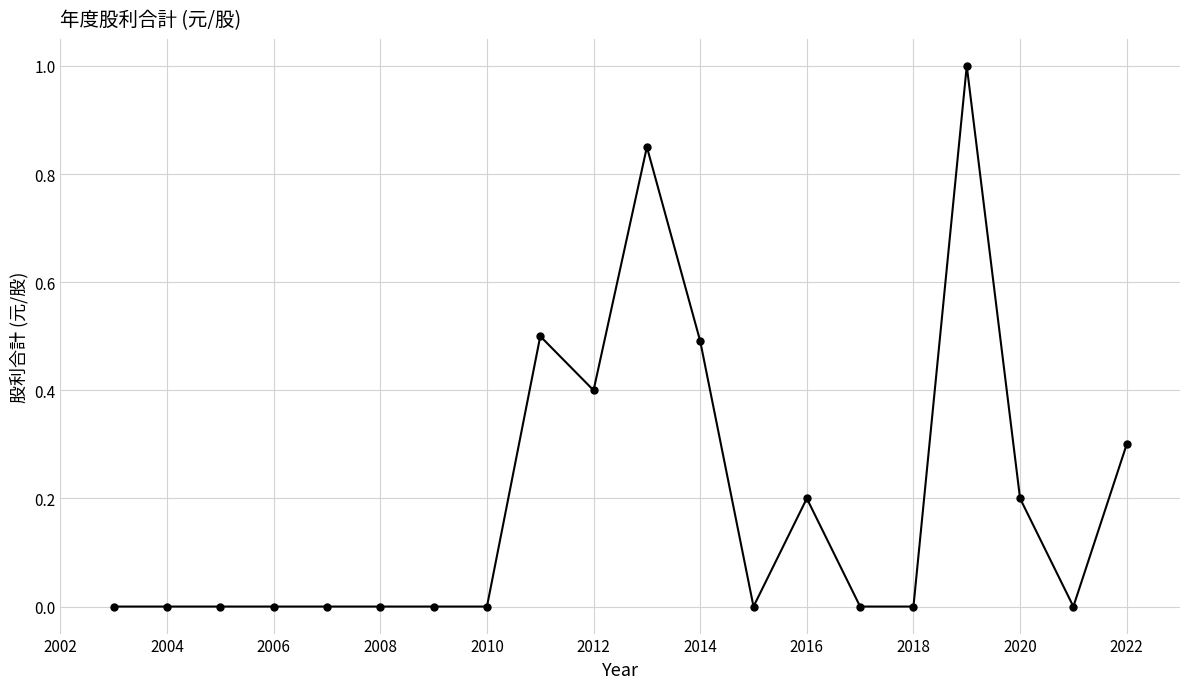

Does the chart have visible grid lines?

Yes